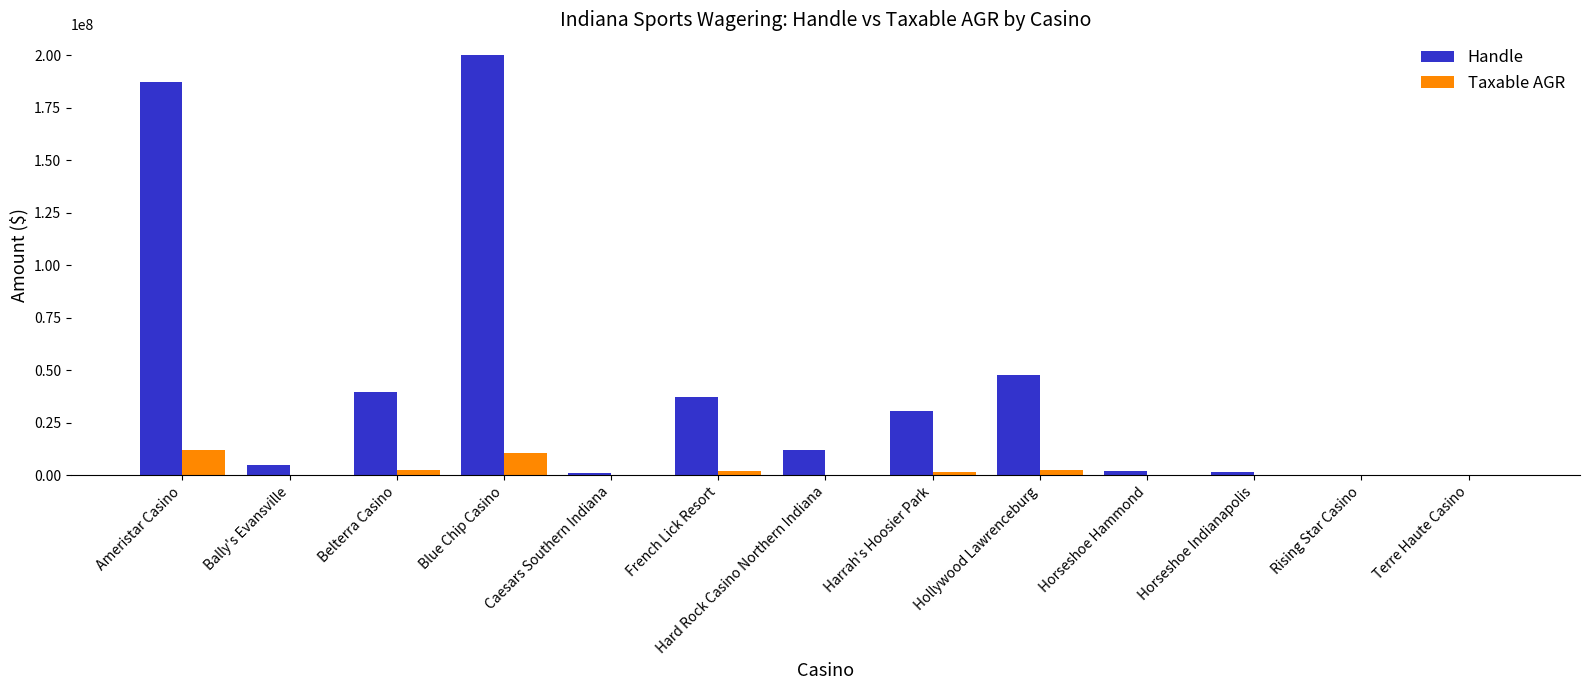

How many groups of bars are there?

13